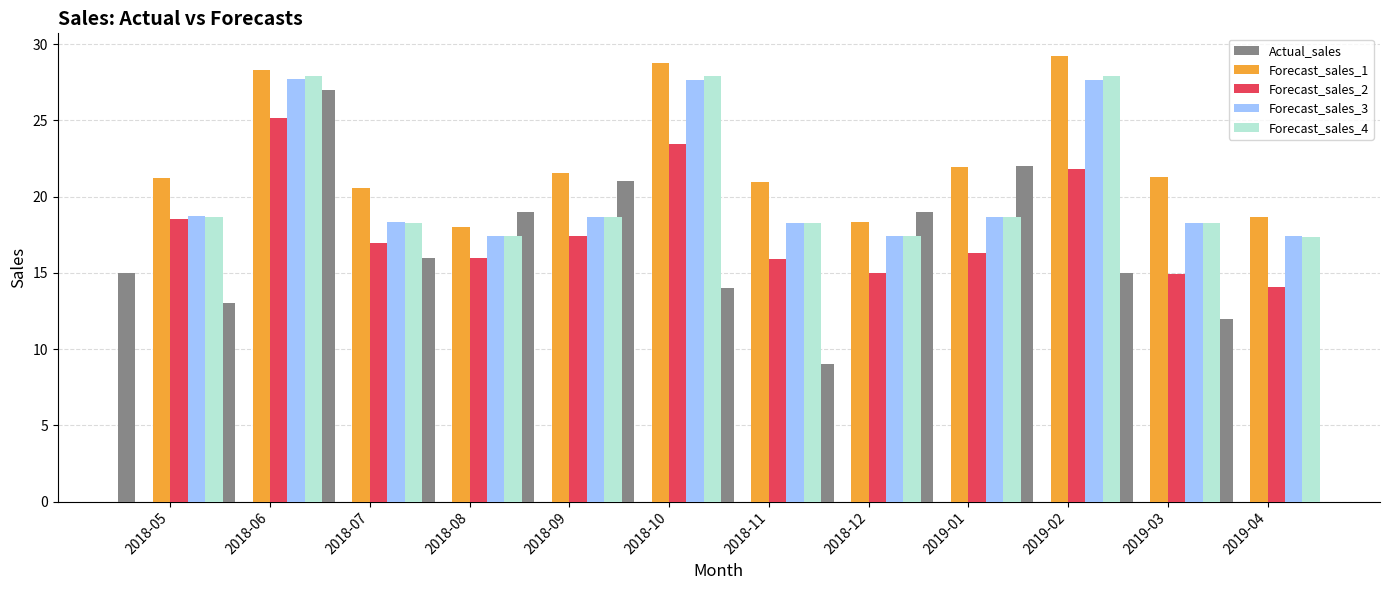

The value of Forecast_sales_4 at 2019-03 is 24.5. True or false?

False